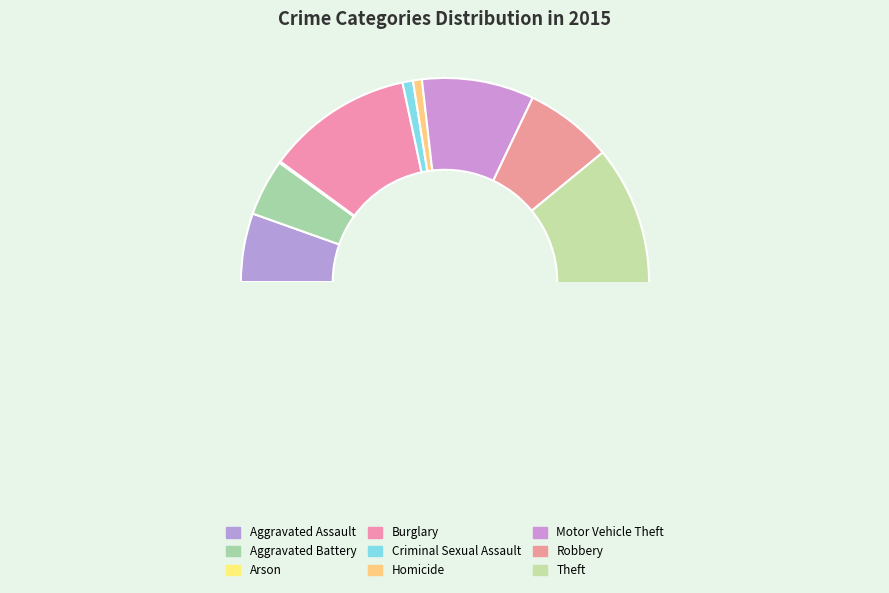

Which category has the smallest portion of the pie?

Arson